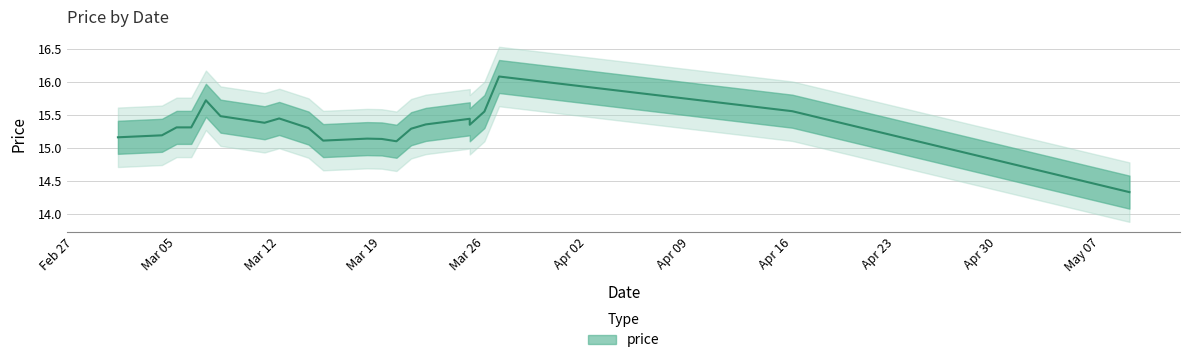

What is the average value?

15.3